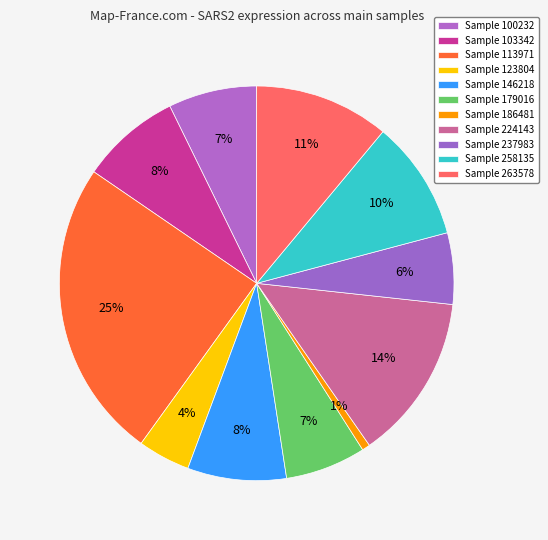

Which slice is the smallest?

Sample 186481